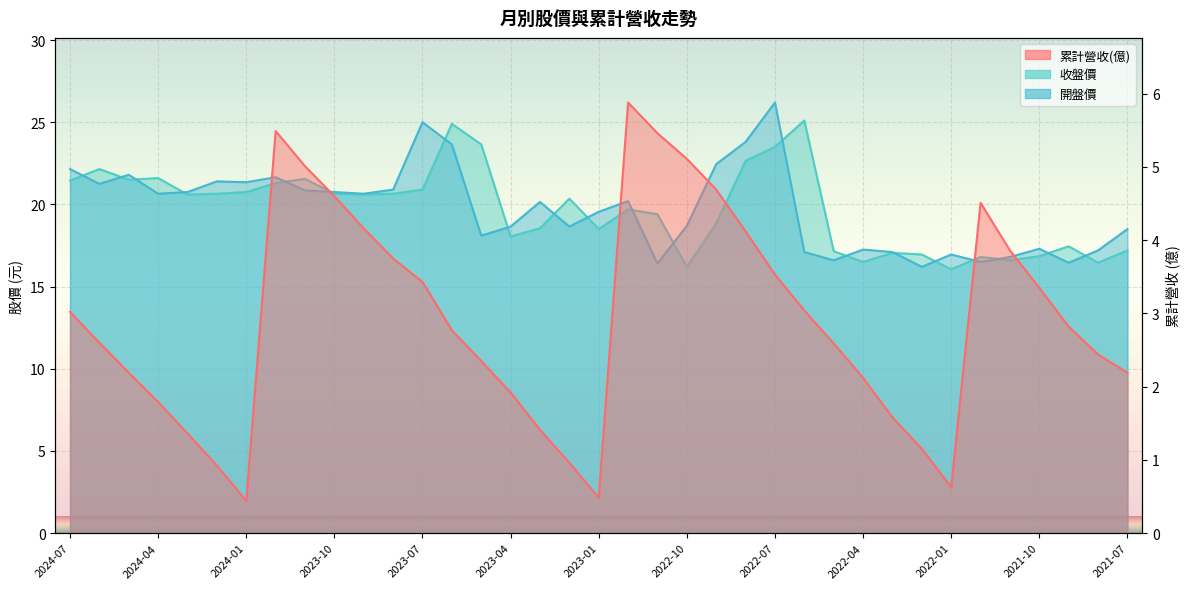

Where is 開盤價 nearest to the value 21?

2023-08